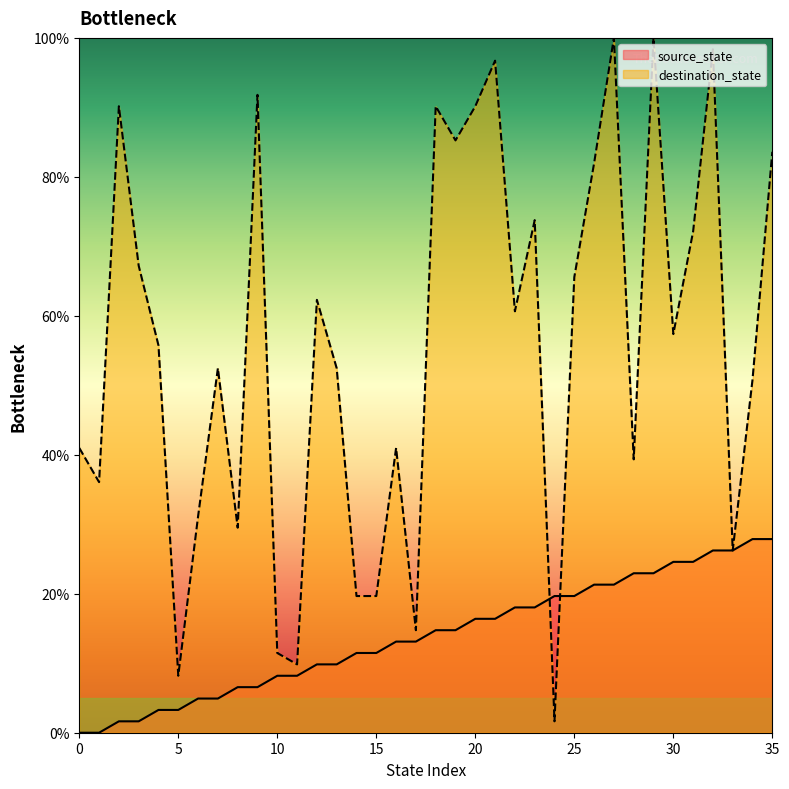

Rank the series at 24 from lowest to highest value.

destination_state, source_state